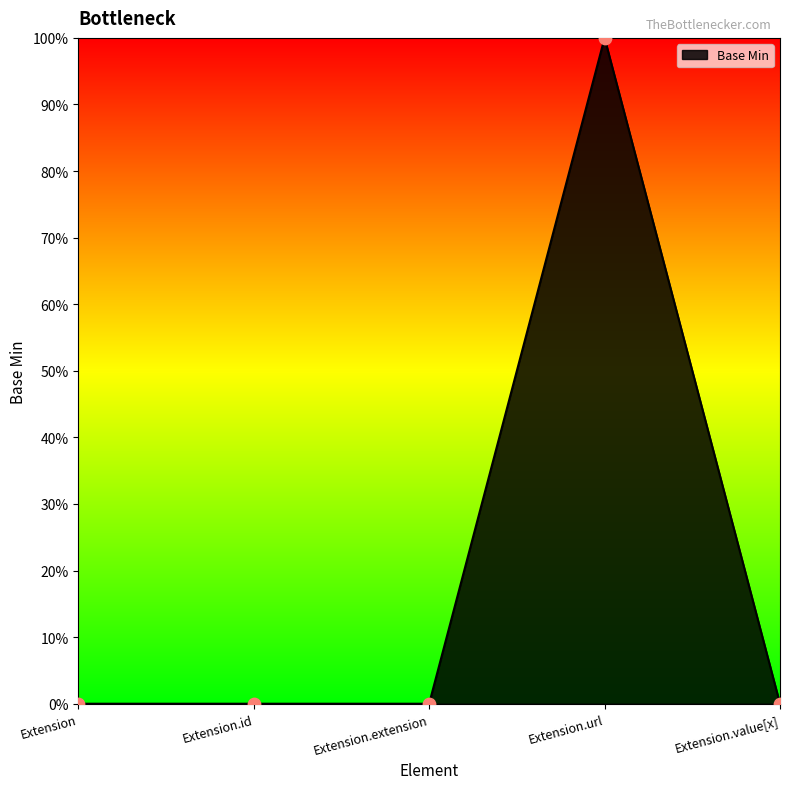

Which has a higher value, Extension.id or Extension.extension?

Extension.id